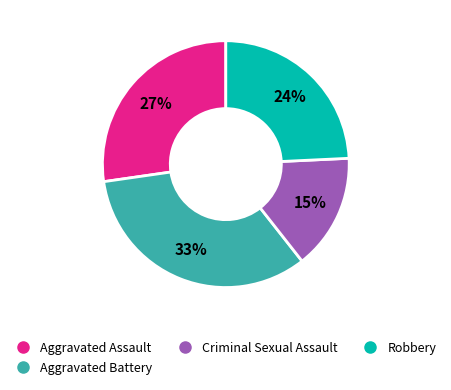

Do Aggravated Battery and Aggravated Assault together represent more than half of the pie?

Yes